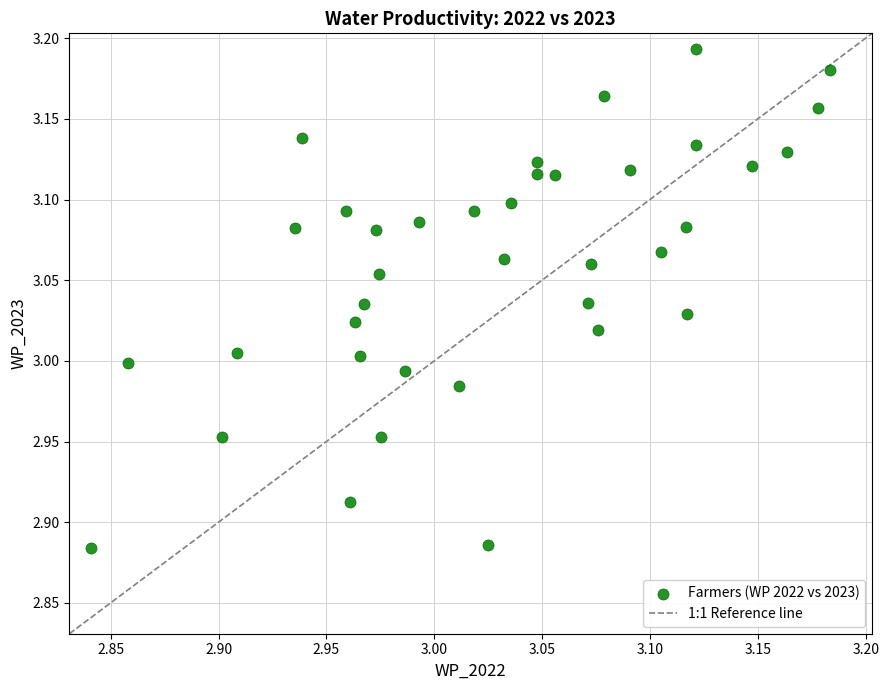

What is the range of Y values (max minus min)?

0.3